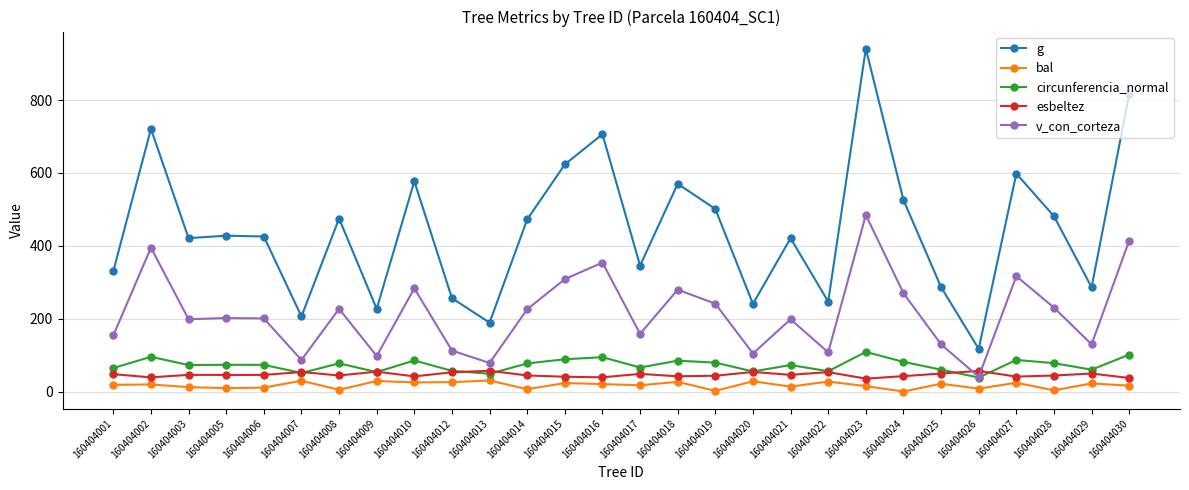

Between 160404019 and 160404030, which series saw the biggest shift?

g